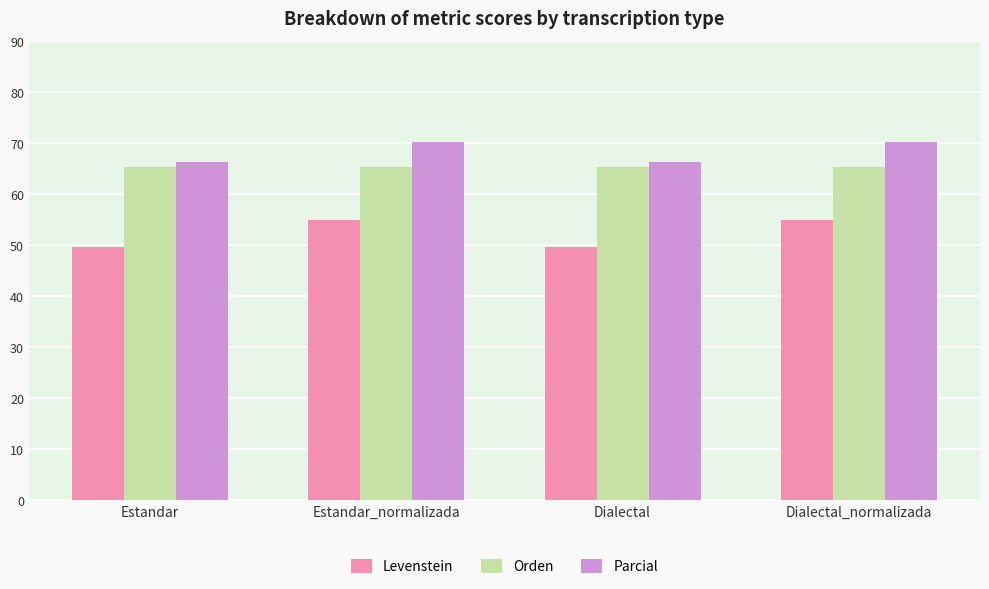

What is the highest value of the Levenstein series?

54.9